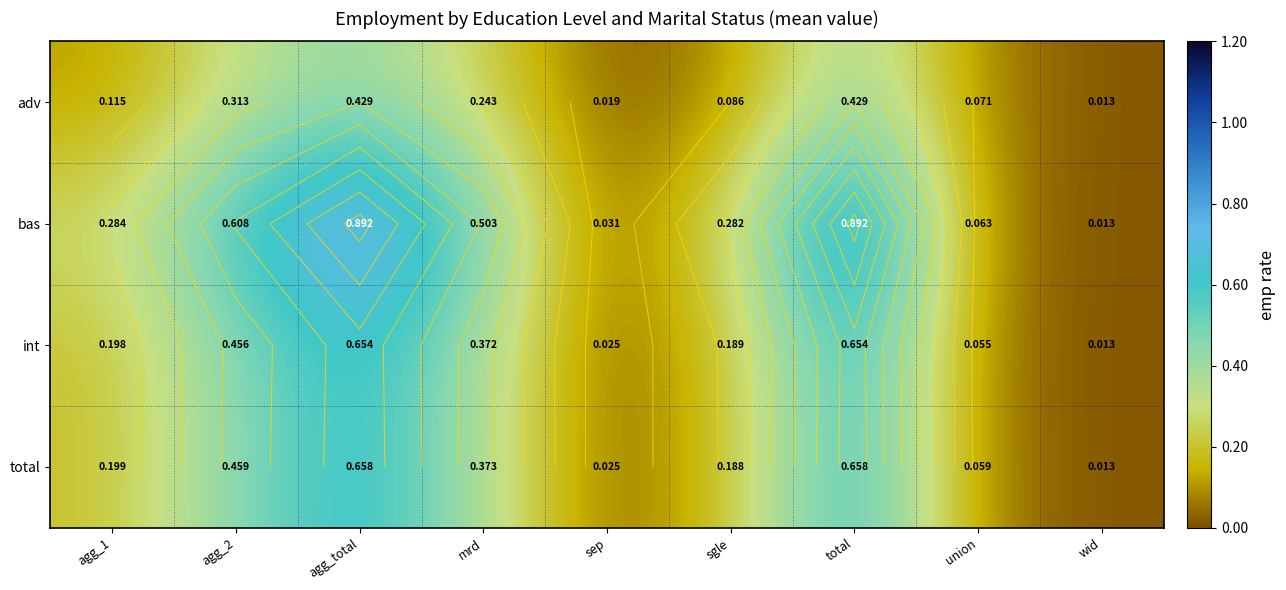

Which category has the lowest value in the bas series?

wid